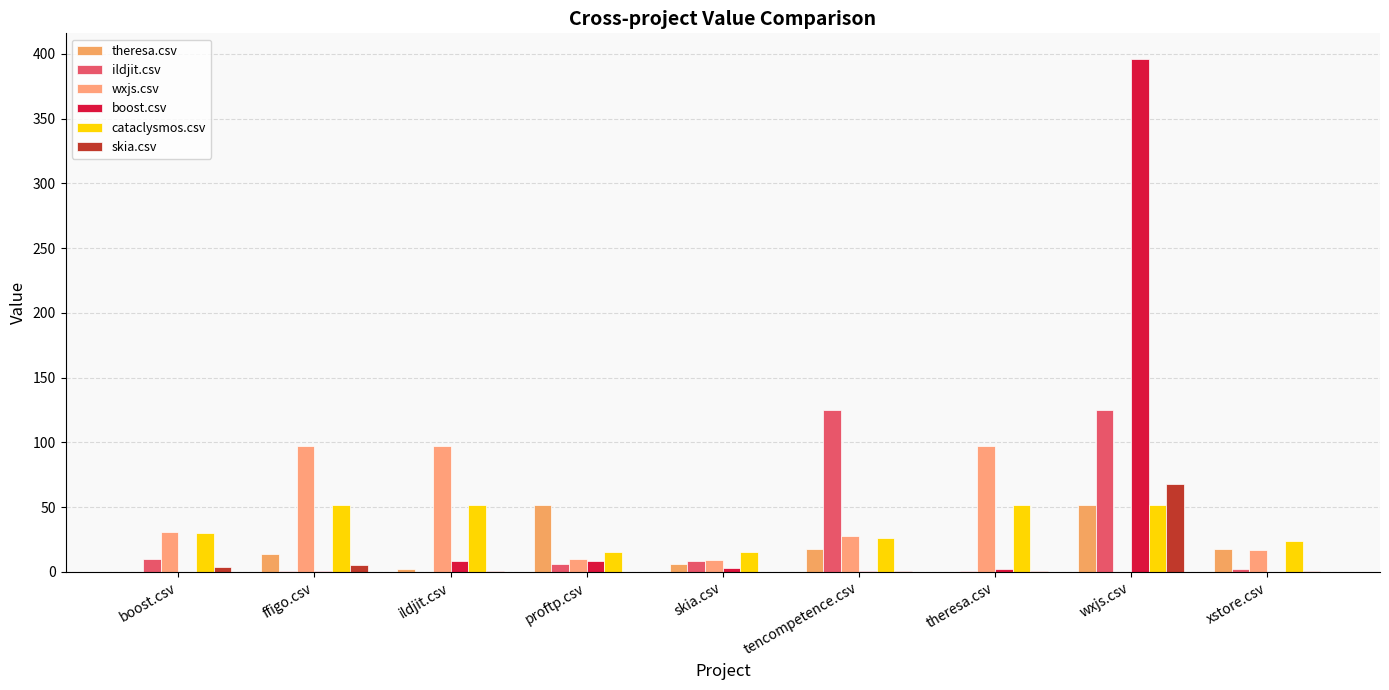

List the labels in order of skia.csv value, largest first.

wxjs.csv, ffigo.csv, boost.csv, ildjit.csv, tencompetence.csv, theresa.csv, xstore.csv, proftp.csv, skia.csv